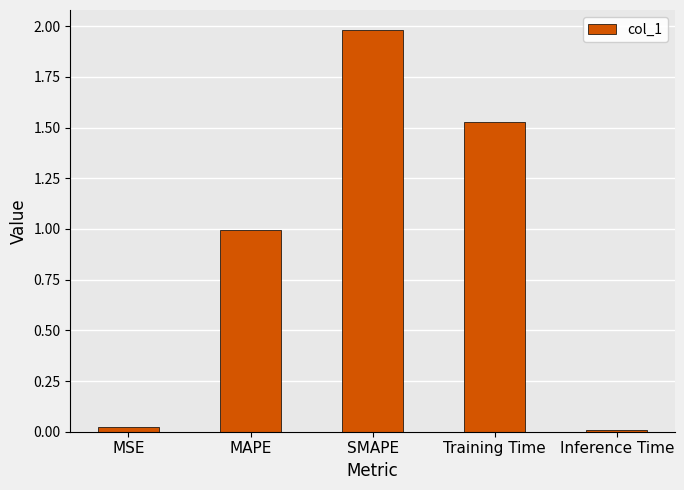

What position from the left is MAPE?

2